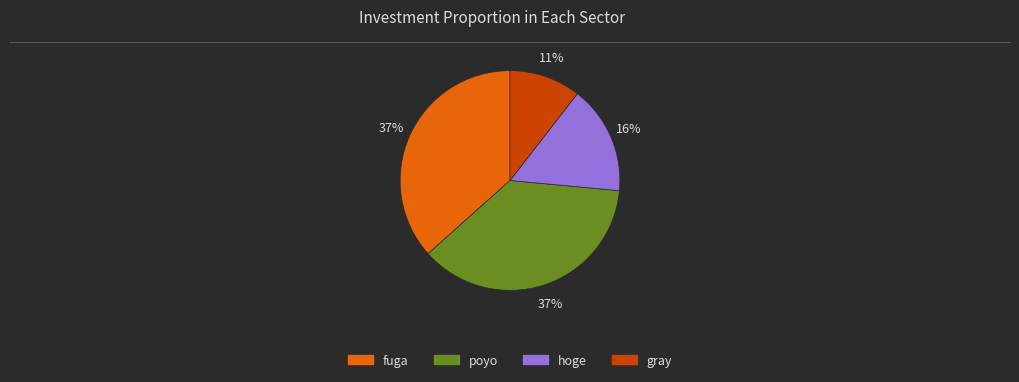

Is it true that poyo is 49% of the pie?

False